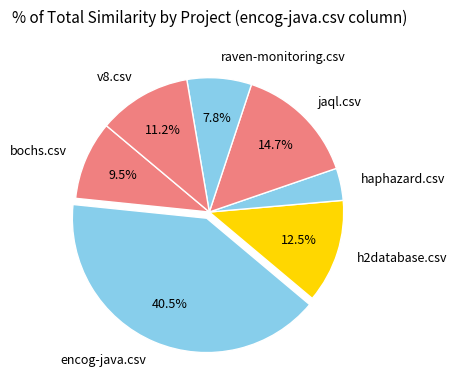

Is h2database.csv the majority of the pie?

No